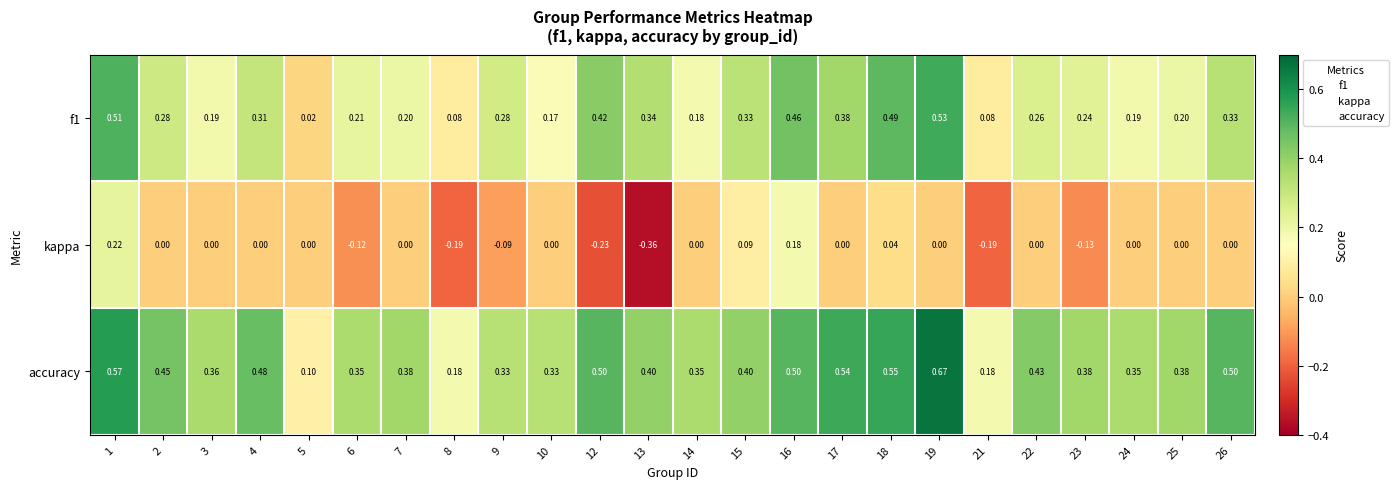

Which series has the largest total across all categories?

accuracy